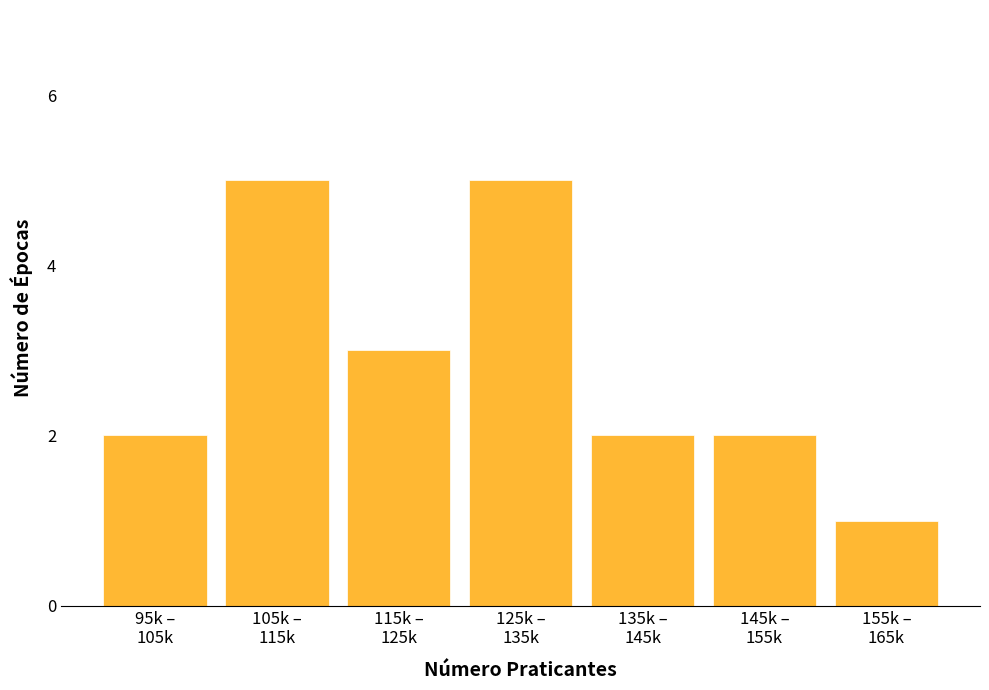

Reading right to left, list all the values displayed in this chart.

1	2	2	5	3	5	2